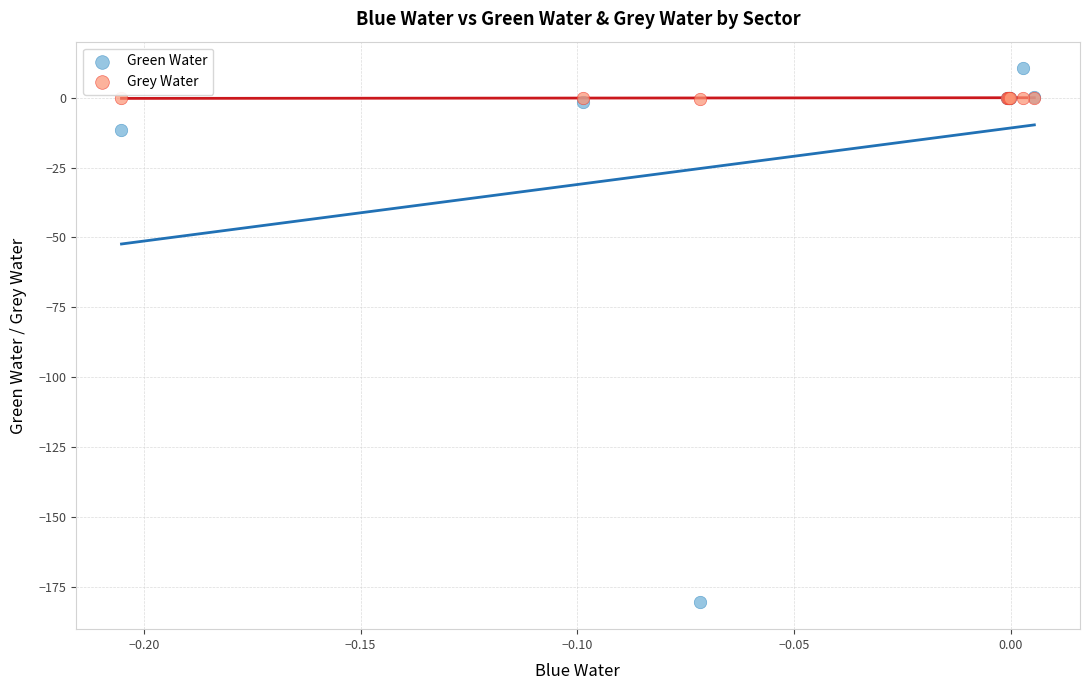

Which series has the widest spread of Y values?

Green Water